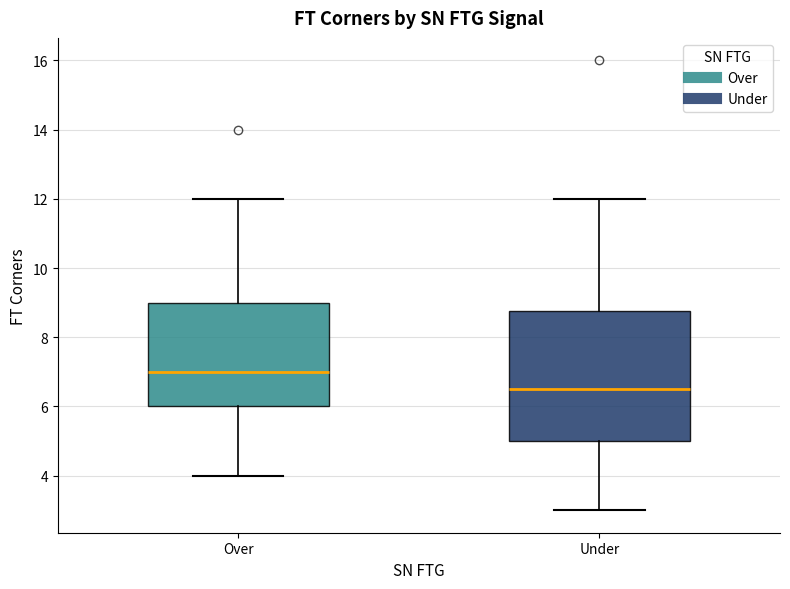

Which box is the tallest, from its lower edge to its upper edge?

Under